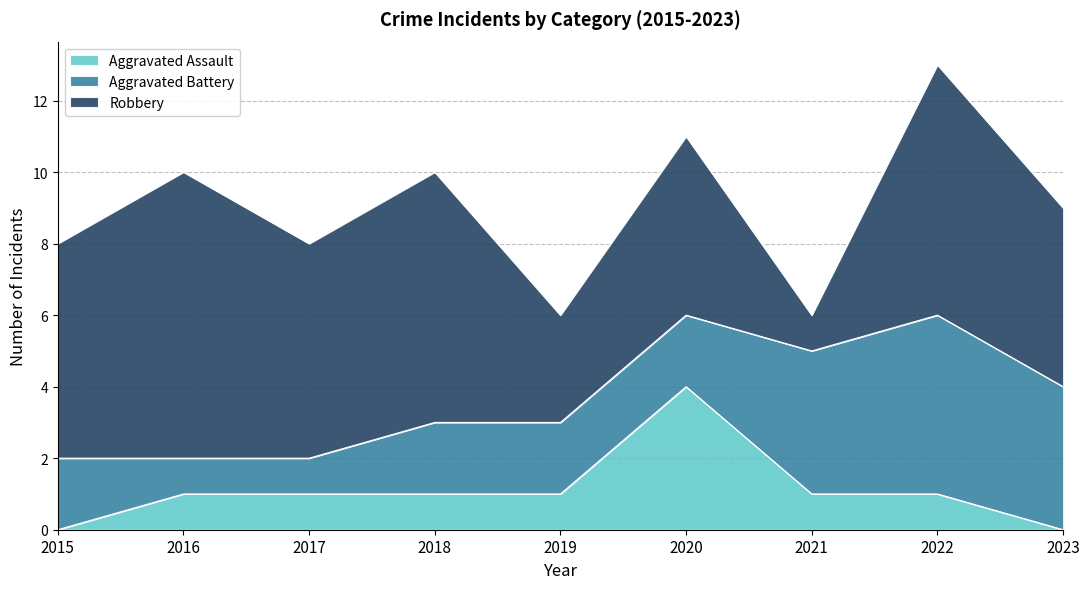

True or false: Robbery has a value of 11 at 2022.

False